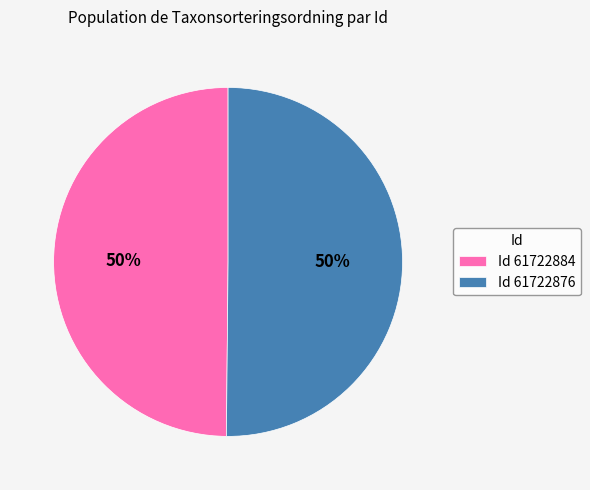

What is the ratio of the value at Id 61722876 to the value at Id 61722884?

1.0